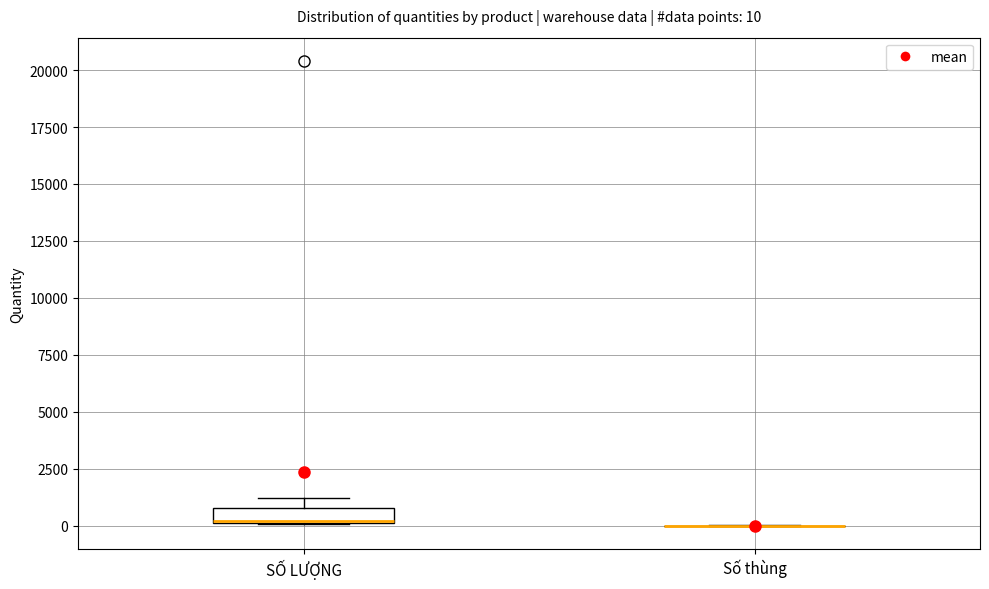

Which box is the tallest, from its lower edge to its upper edge?

SỐ LƯỢNG